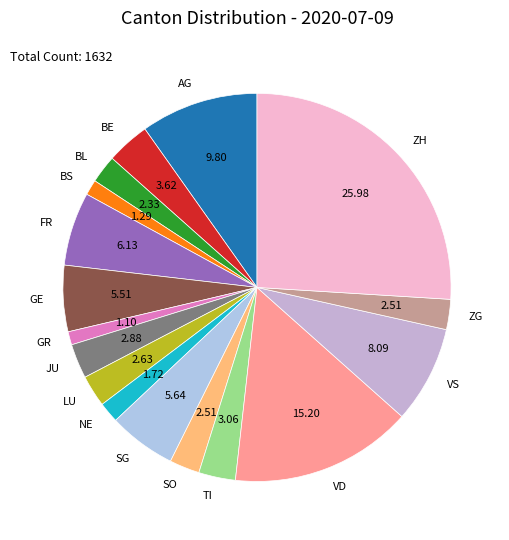

Is the sum of ZG and SO greater than half?

No